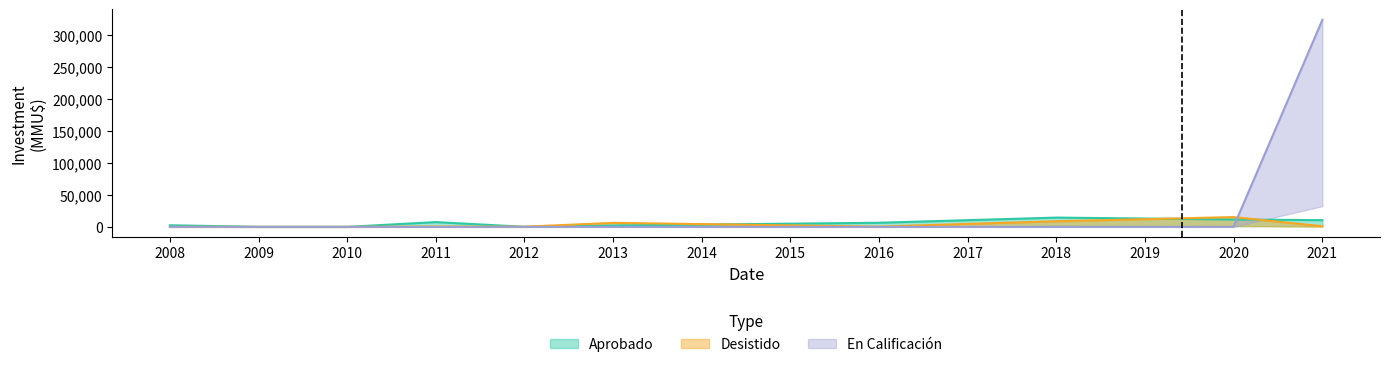

The value of En Calificación at 2011 is 0. True or false?

True